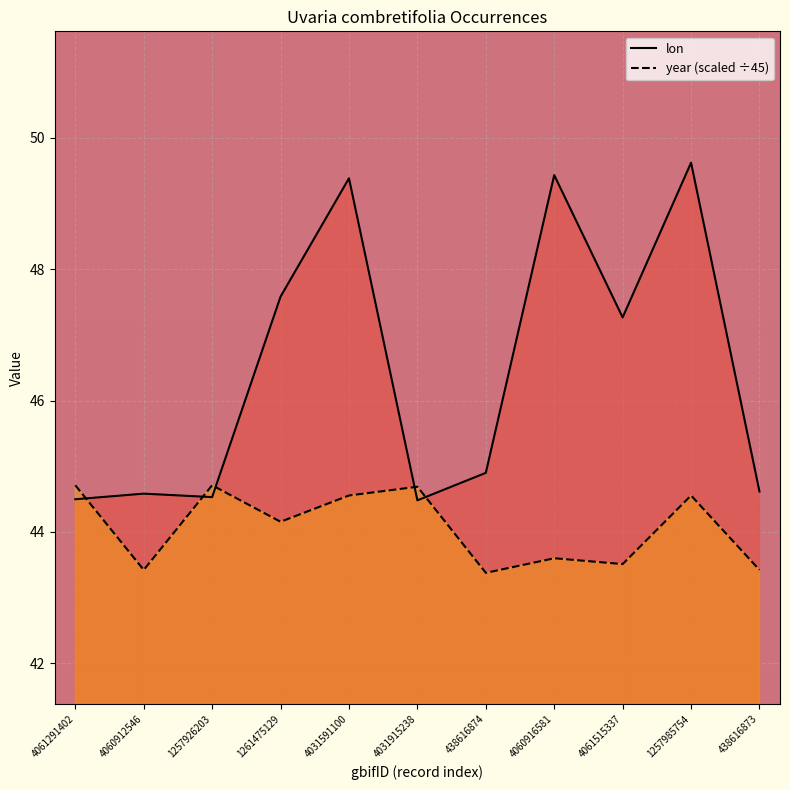

Is the value of year (scaled ÷45) at 1257926203 greater than the value of lon at 4060916581?

No